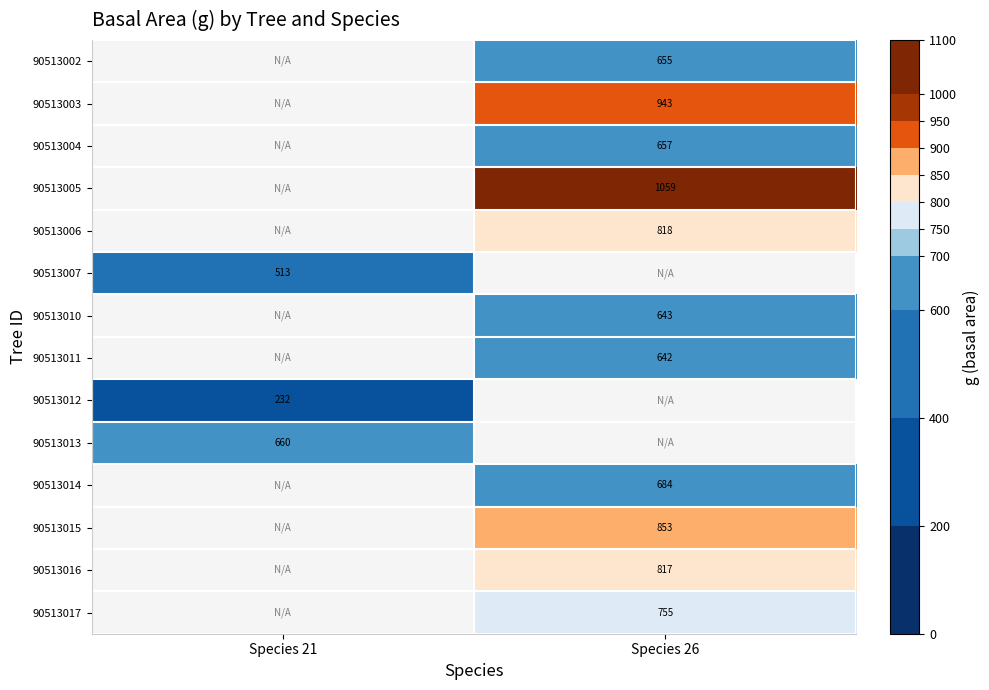

At which category does the chart reach its minimum across all series?

Species 21